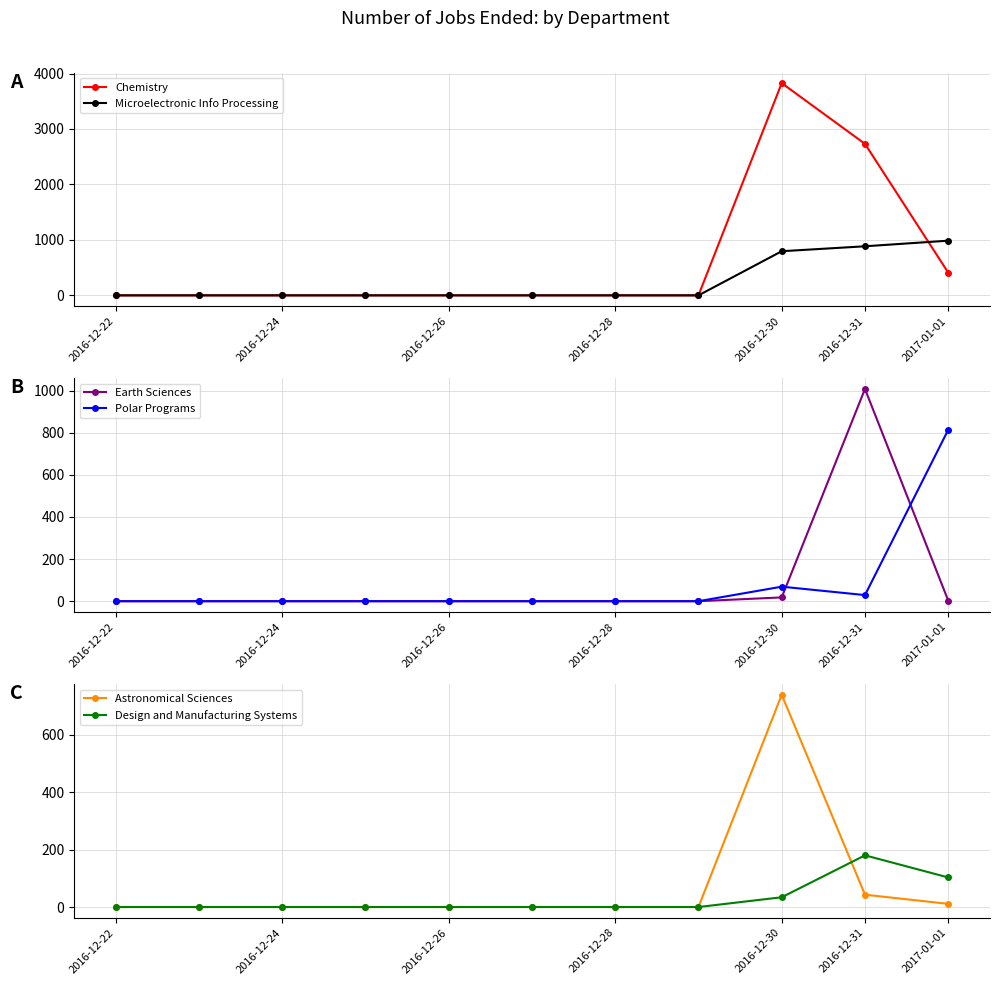

True or false: Chemistry has more than 0 interior local peaks.

True